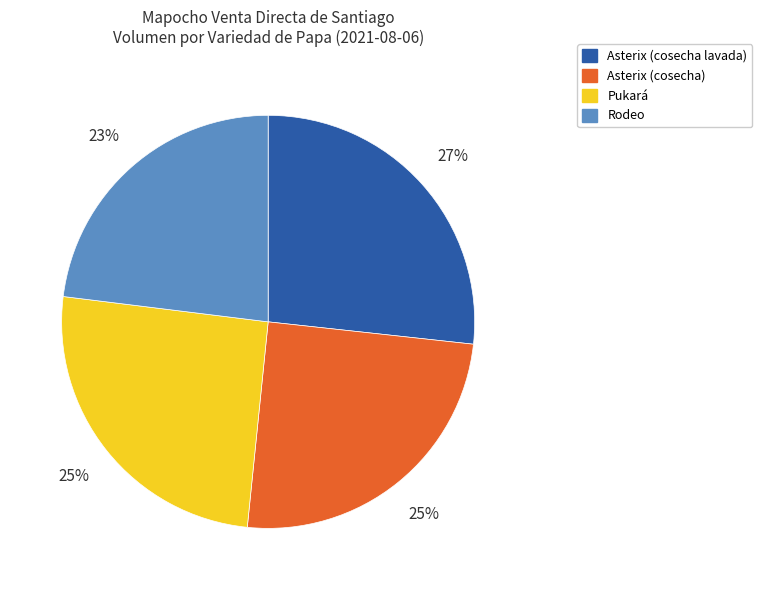

Is the sum of Asterix (cosecha lavada) and Pukará greater than half?

Yes